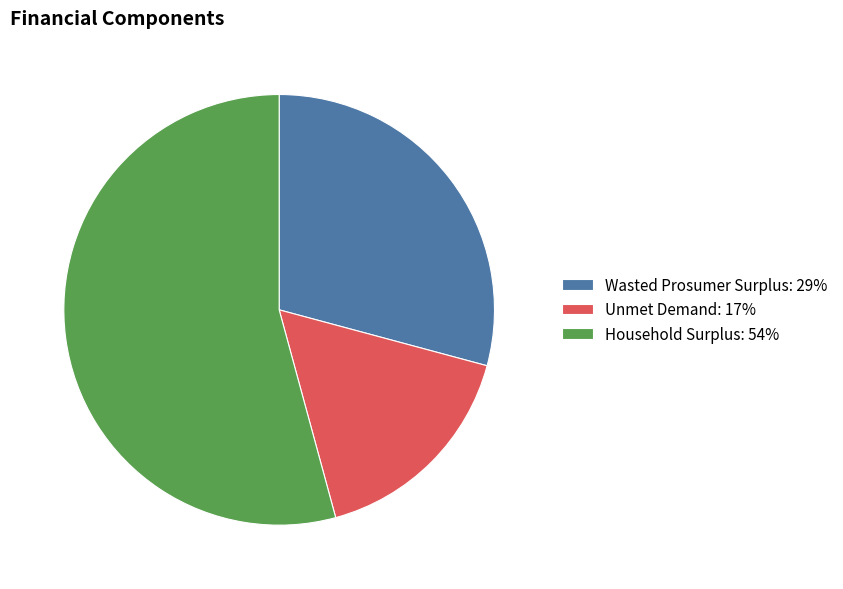

Between Unmet Demand and Household Surplus, which is larger?

Household Surplus